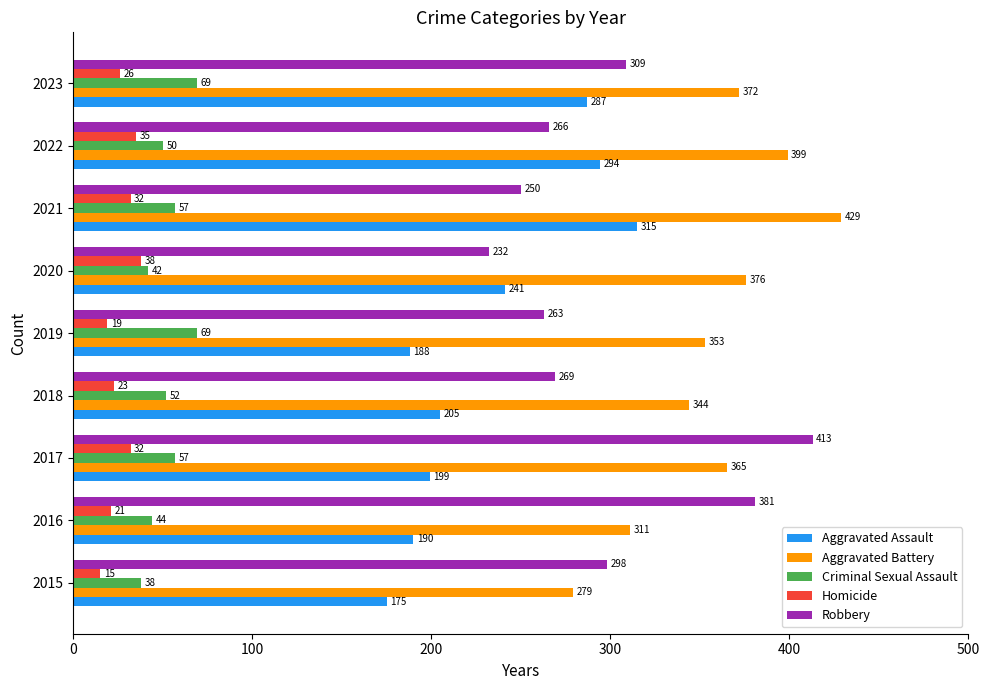

What is the sum of all Robbery values?

2681